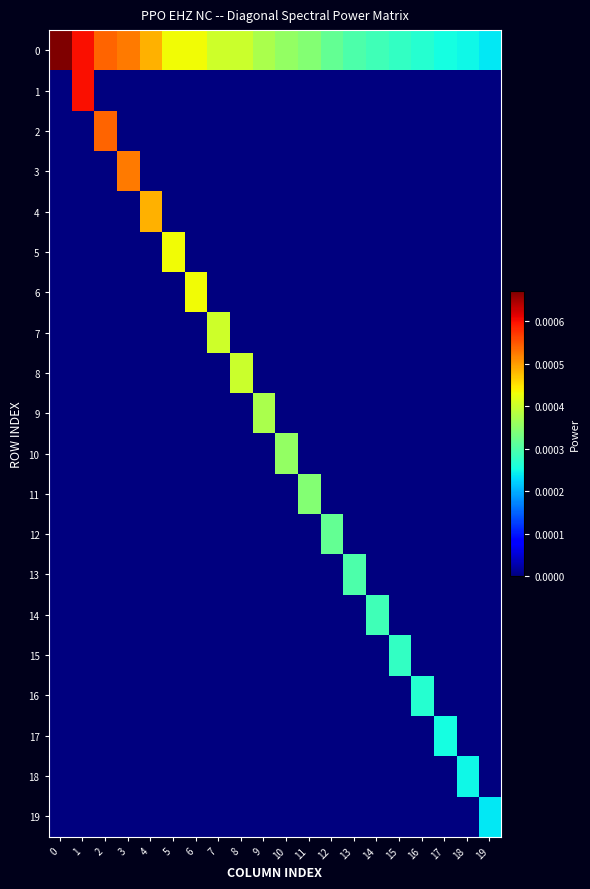

At 17, list the series in order from largest to smallest.

0, 17, 1, 2, 3, 4, 5, 6, 7, 8, 9, 10, 11, 12, 13, 14, 15, 16, 18, 19